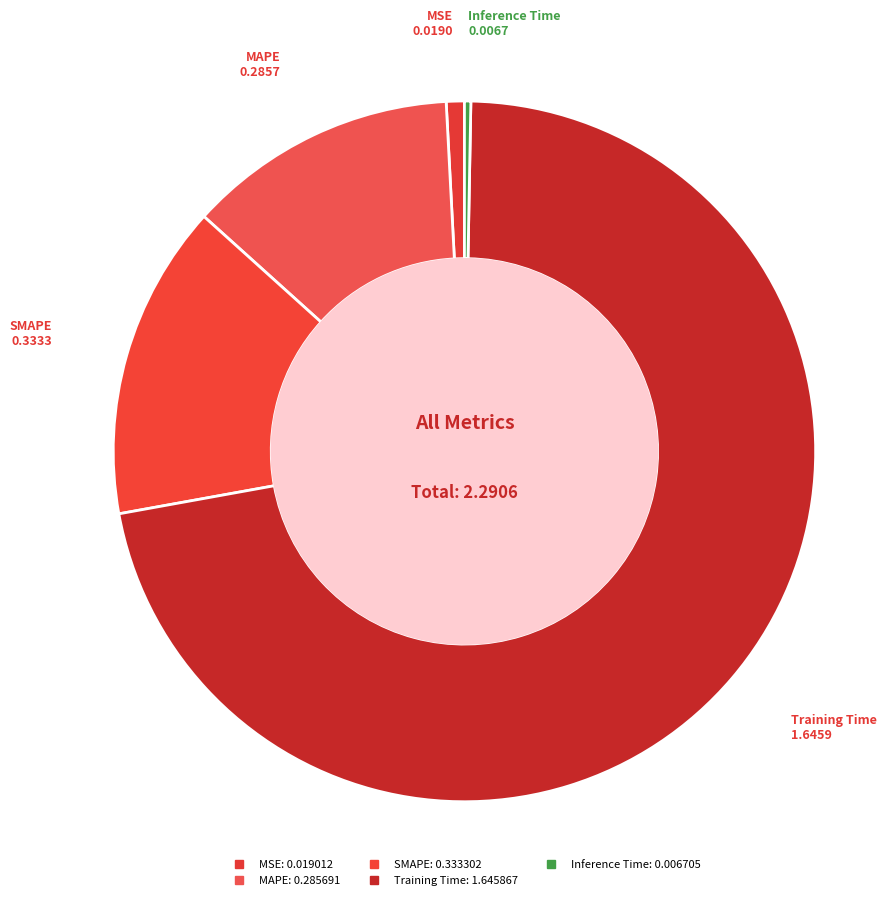

How many segments does this pie chart have?

5